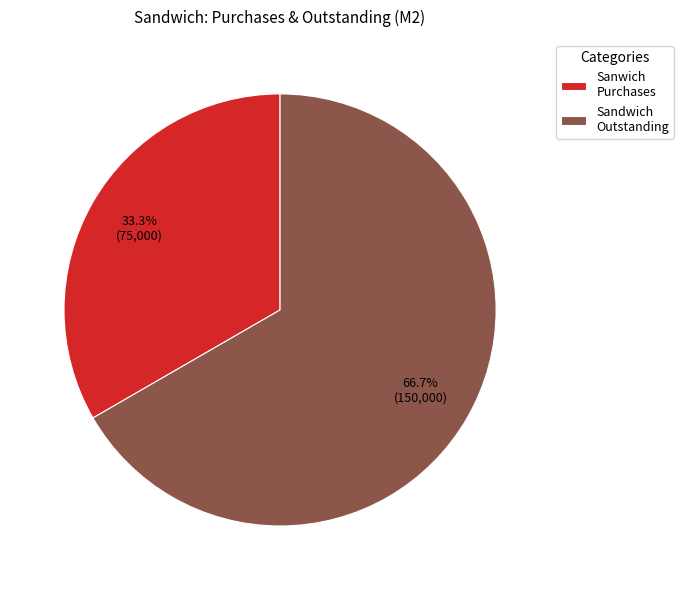

Which slice is the largest?

Sandwich Outstanding